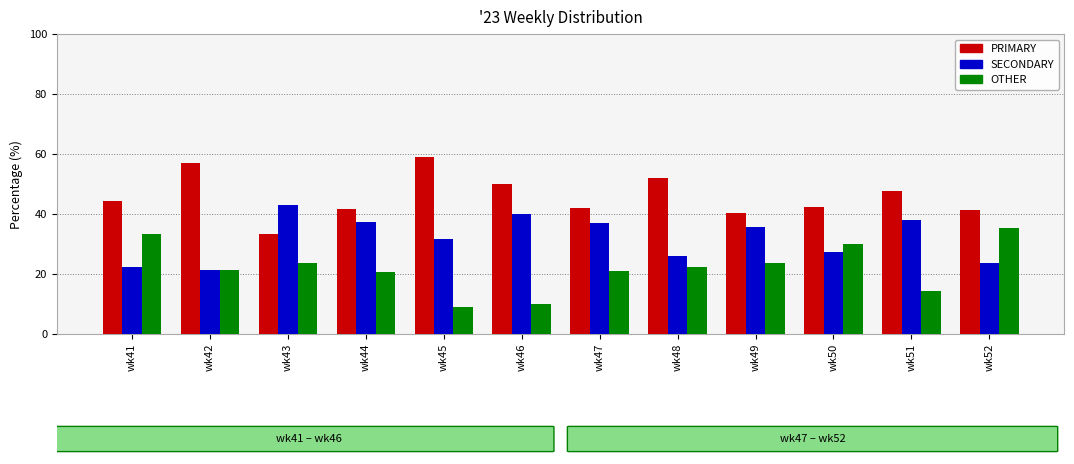

What is the maximum value shown in the chart?

59.1